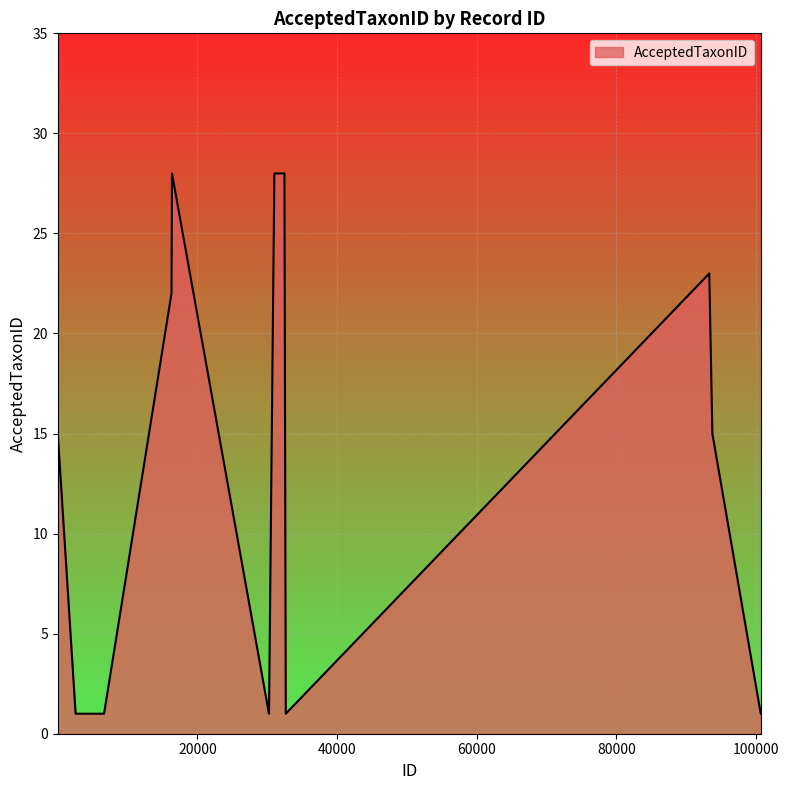

What is the difference between the maximum and minimum values?

27